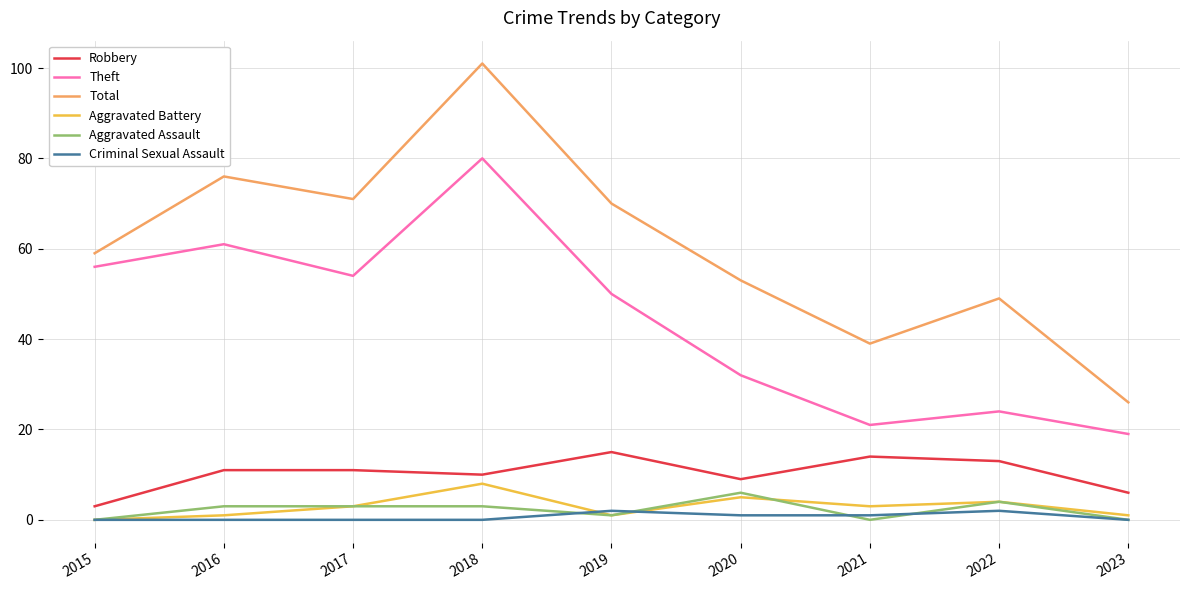

How many interior local peaks does the Total series have?

3